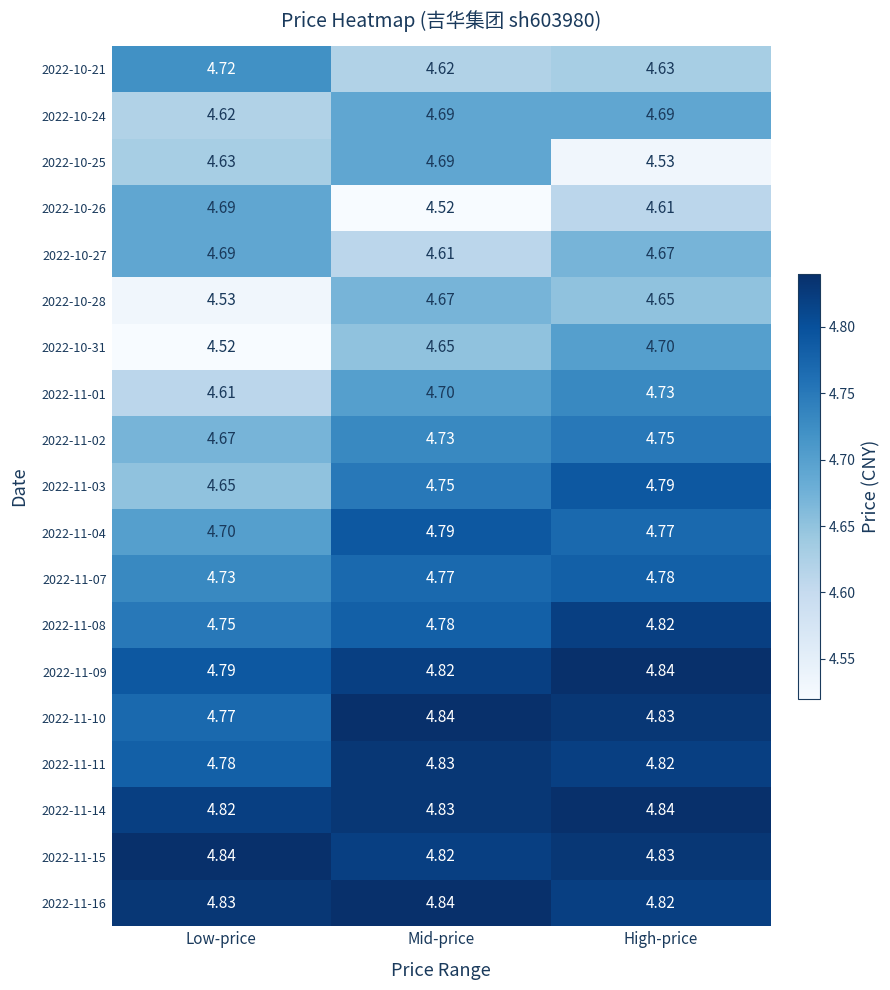

Which category has the lowest value in the 2022-11-14 series?

Low-price